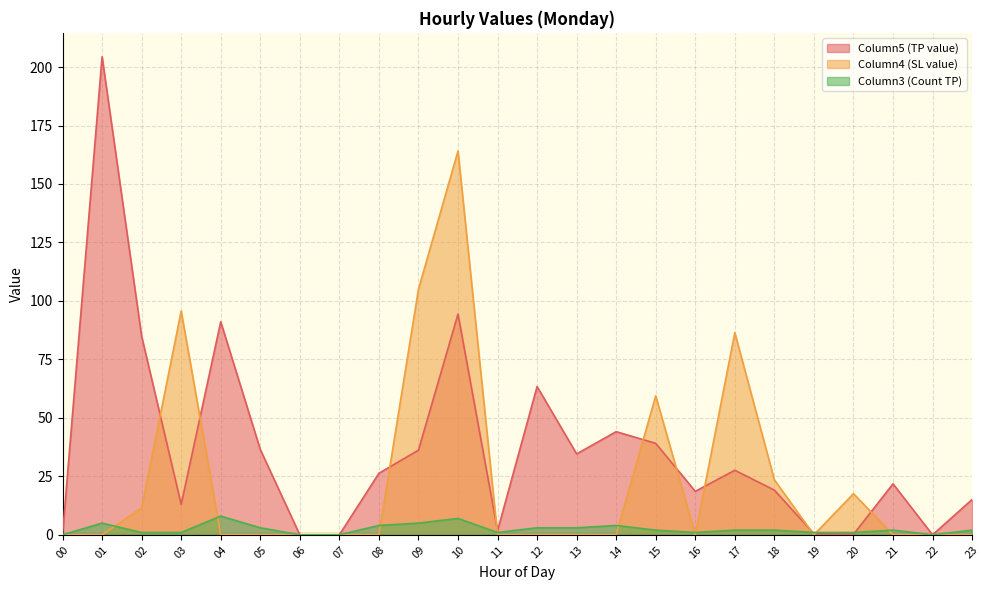

Which series has the largest total across all categories?

Column5 (TP value)